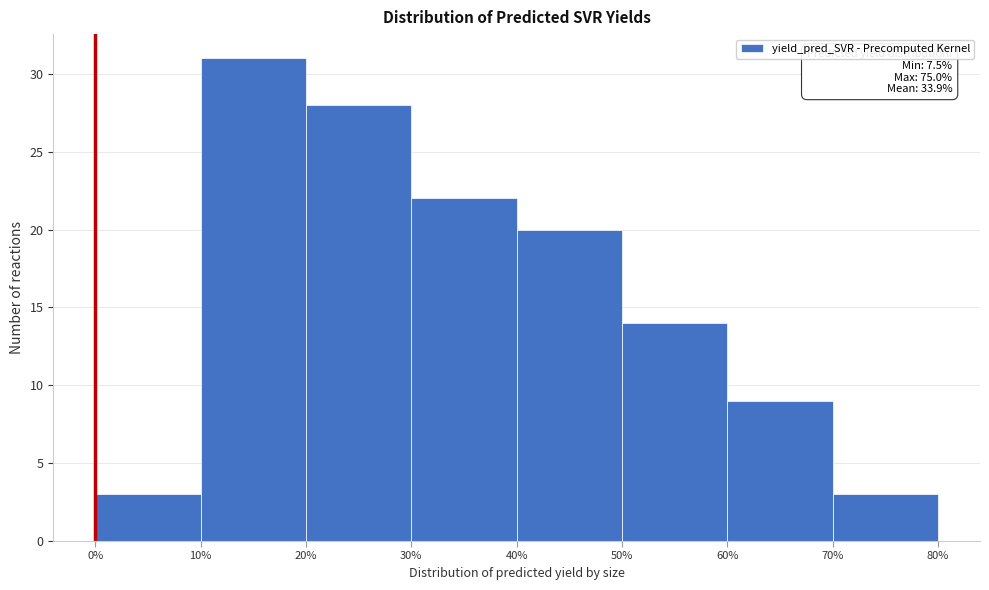

Over which range of the x-axis is the bar tallest?

10% to 20%